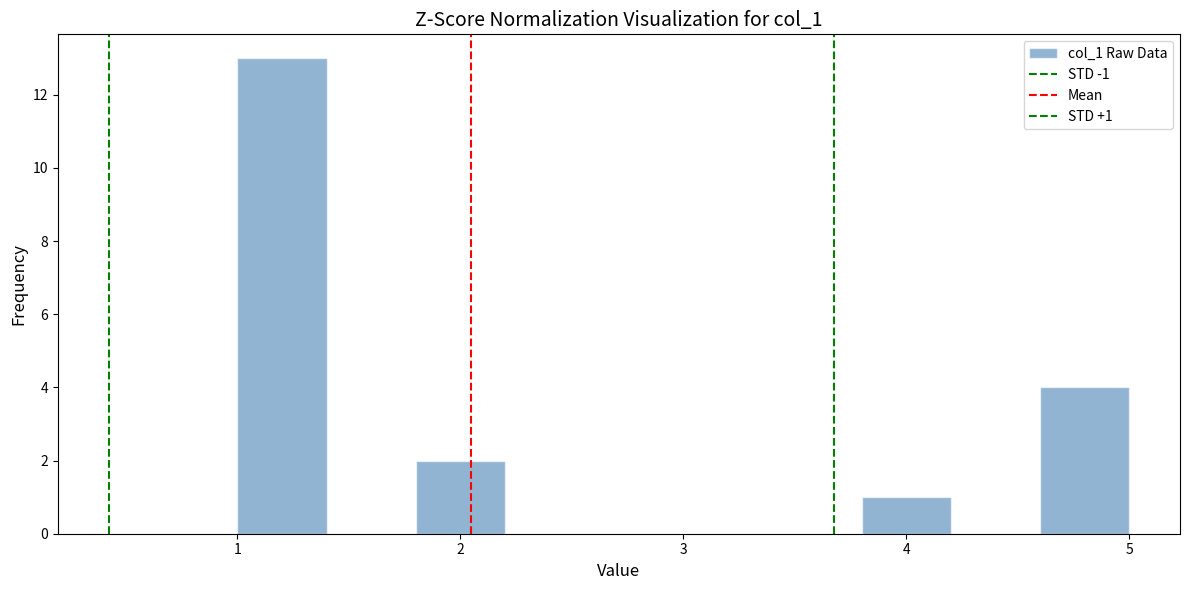

Over which range of the x-axis is the bar tallest?

1.0 to 1.4